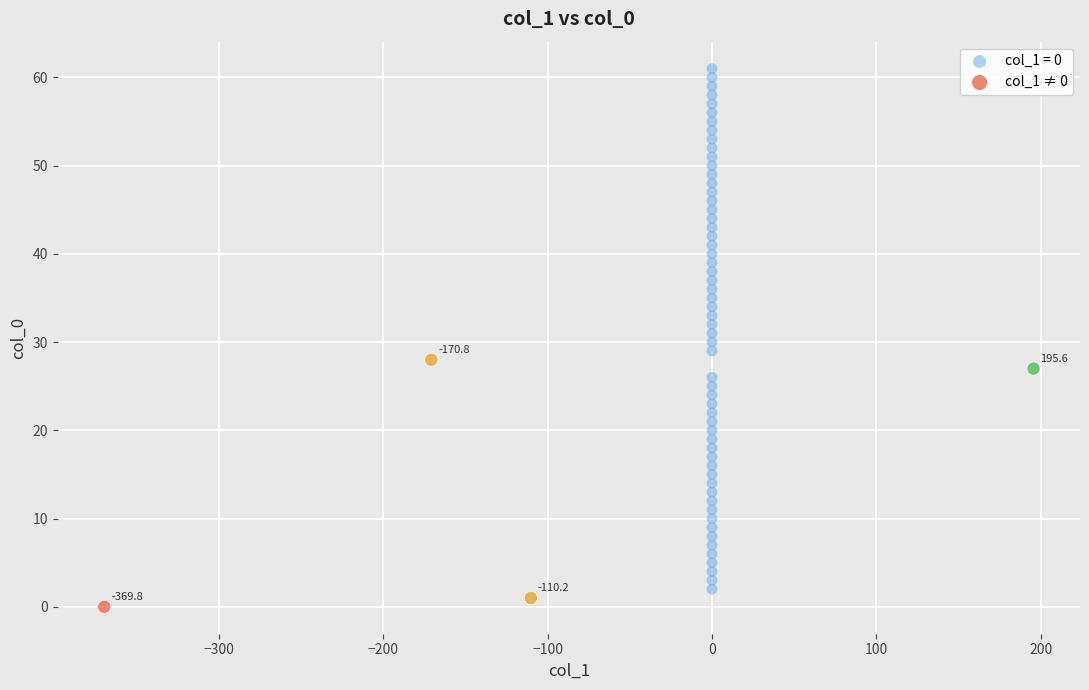

Which series has the largest Y range (max minus min)?

col_1 = 0